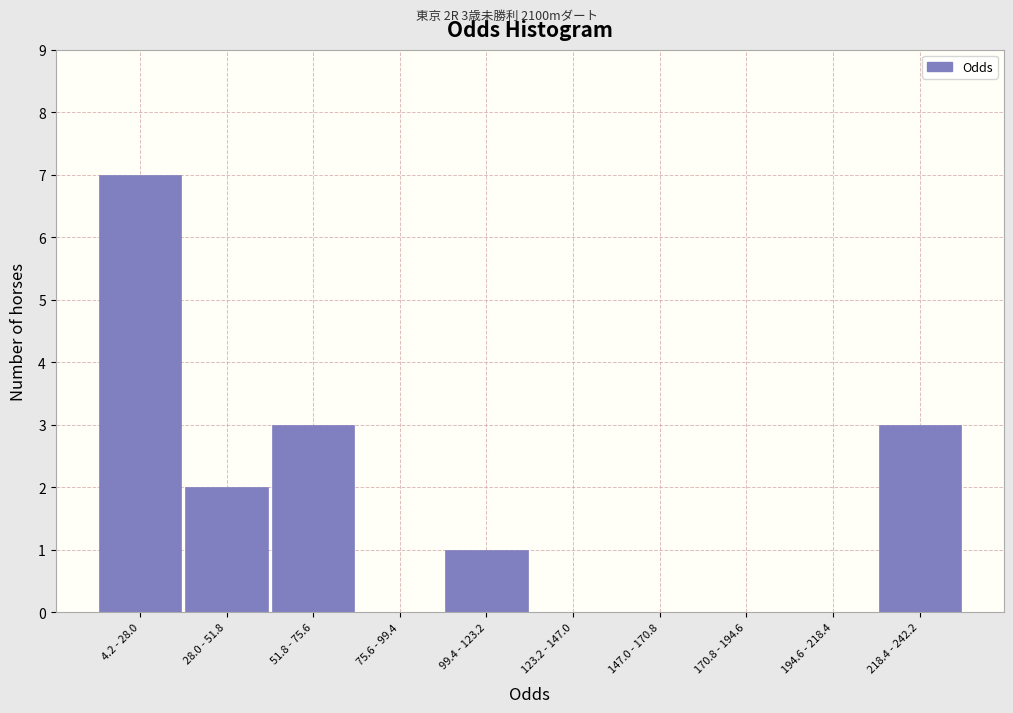

Reading right to left, list all the values displayed in this chart.

218.4 - 242.2=3	194.6 - 218.4=0	170.8 - 194.6=0	147.0 - 170.8=0	123.2 - 147.0=0	99.4 - 123.2=1	75.6 - 99.4=0	51.8 - 75.6=3	28.0 - 51.8=2	4.2 - 28.0=7